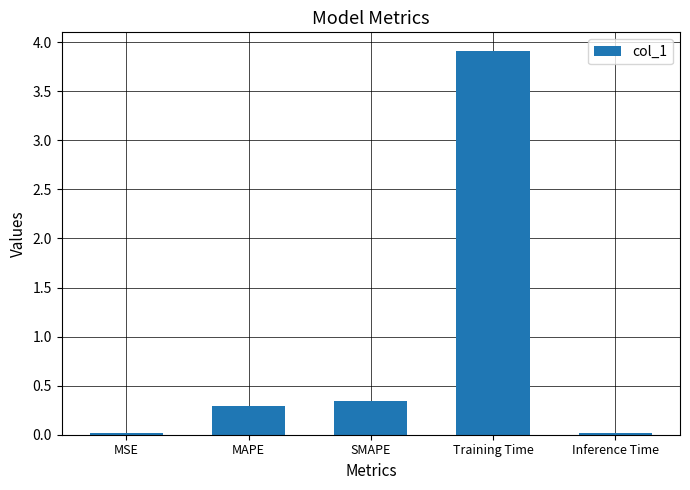

What is the maximum value shown in the chart?

3.9